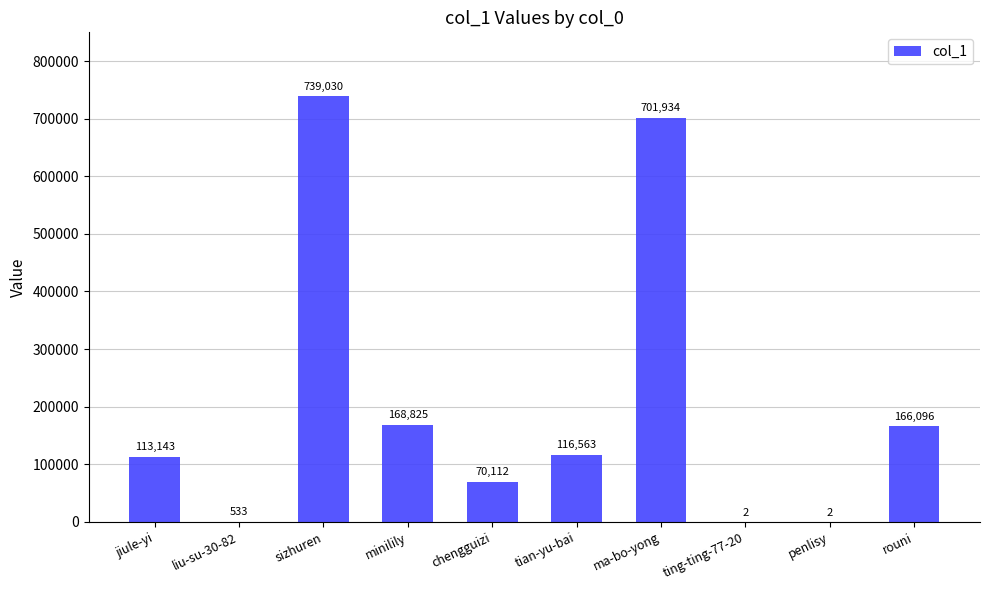

Is it true that the value at jiule-yi is 113143?

True